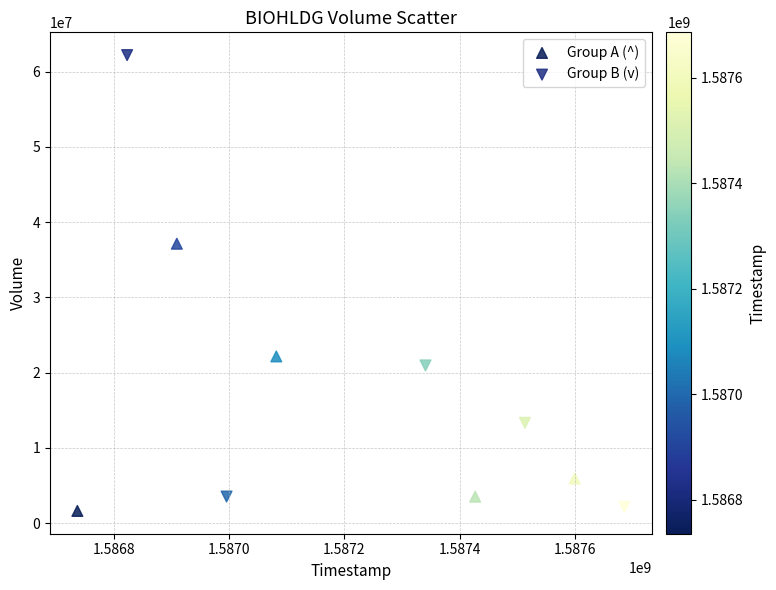

Which series contains the highest Y value?

Group B (v)